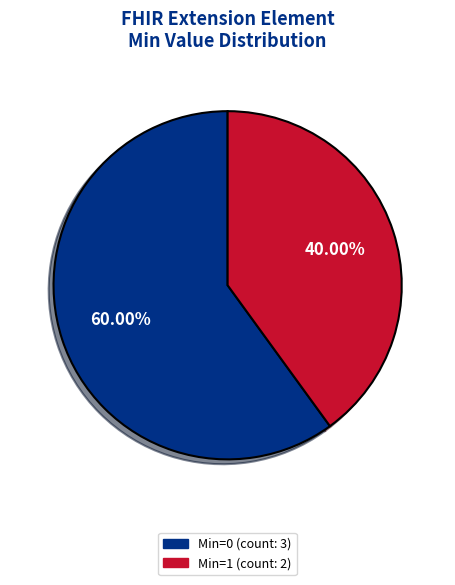

Is there any slice that represents more than half of the pie?

Yes